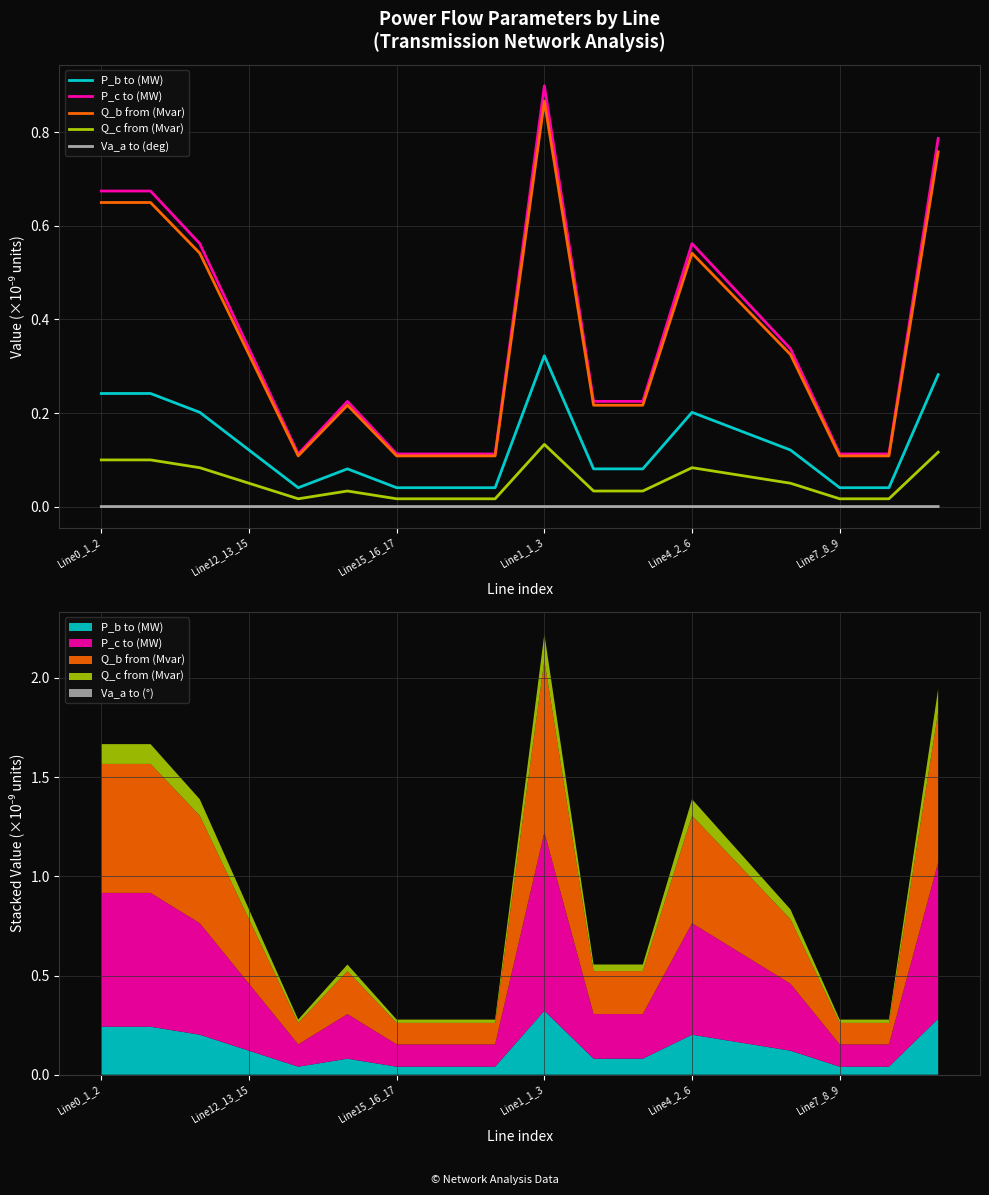

The Q_c from (Mvar) series shows 0.0 at 10. True or false?

True